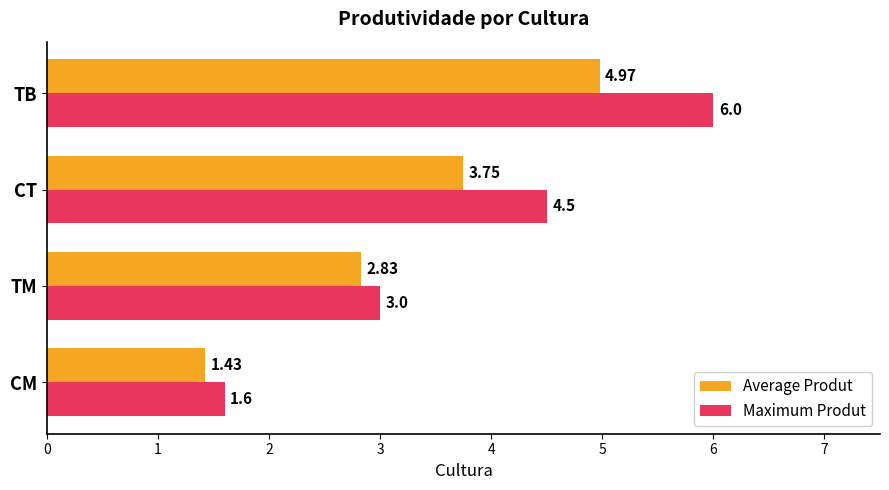

What is the average value of the Average Produt series?

3.2